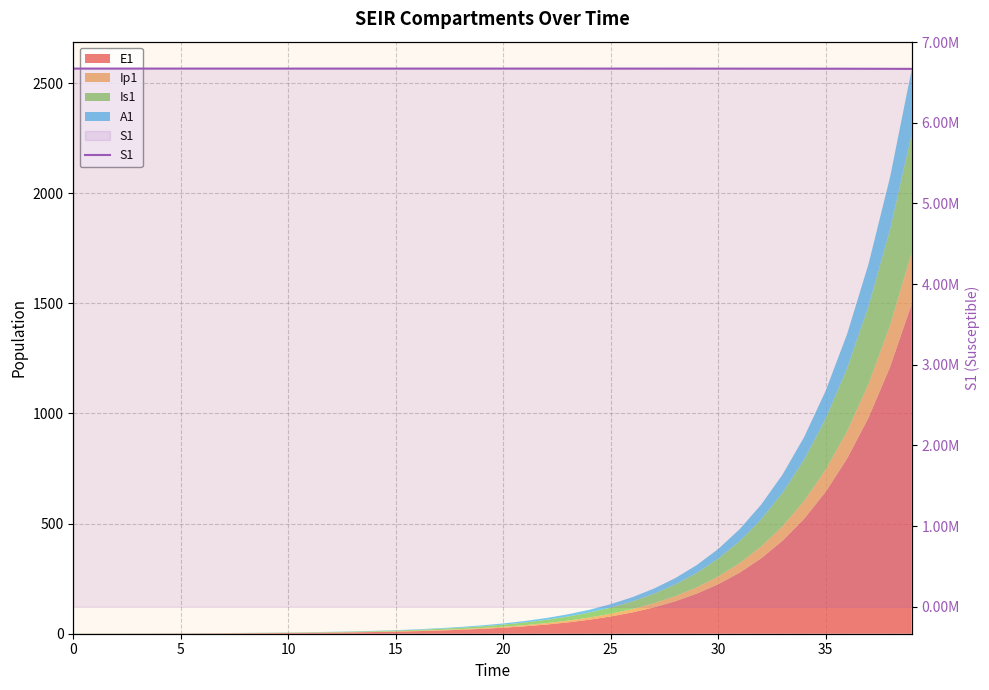

What is the approximate value at 35?

6669603.1